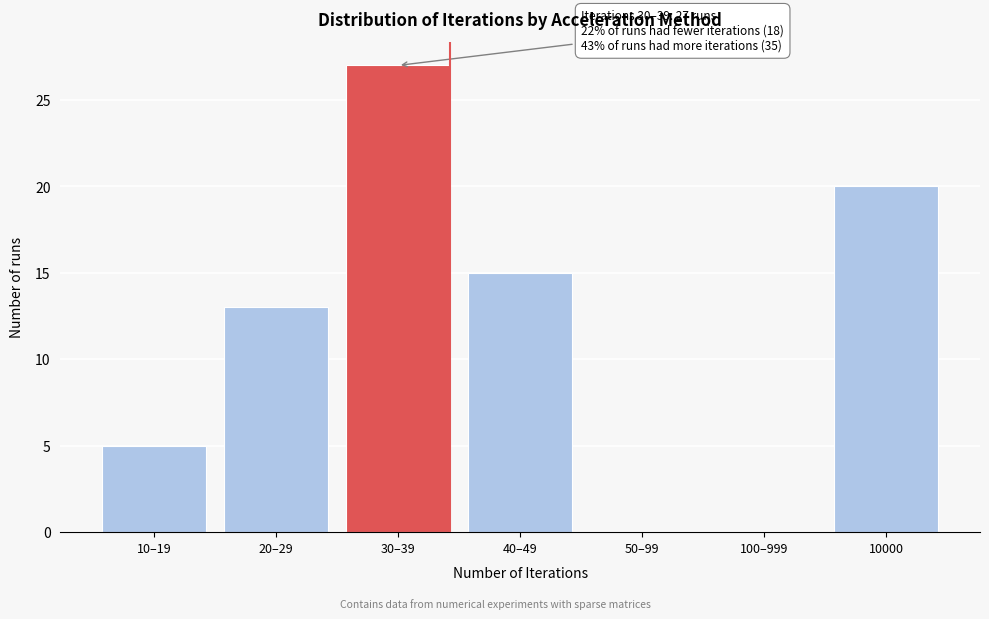

Reading left to right, transcribe all the data shown in this chart.

10–19=5	20–29=13	30–39=27	40–49=15	50–99=0	100–999=0	10000=20